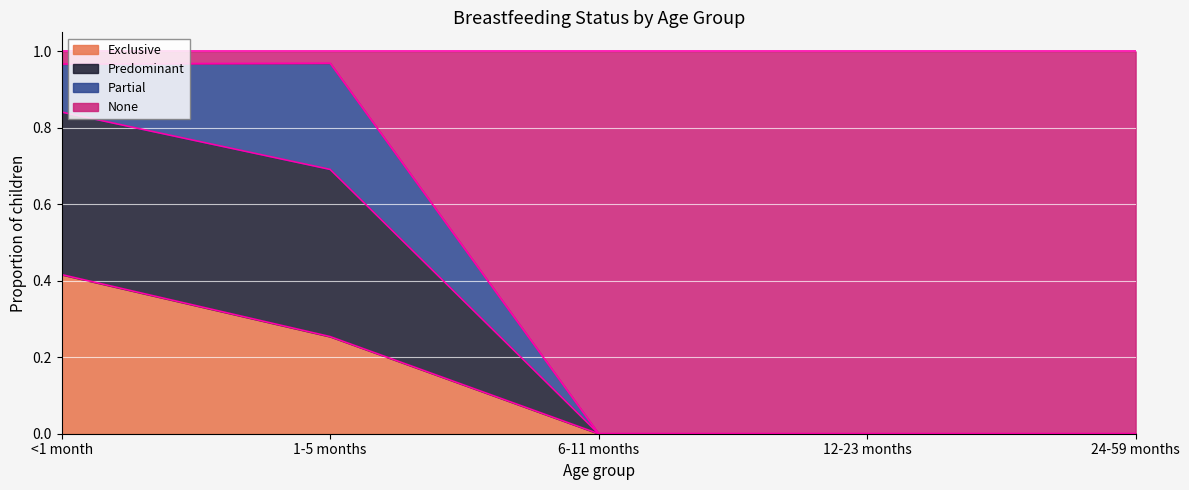

Is it true that Exclusive equals 0.0 at 6-11 months?

True